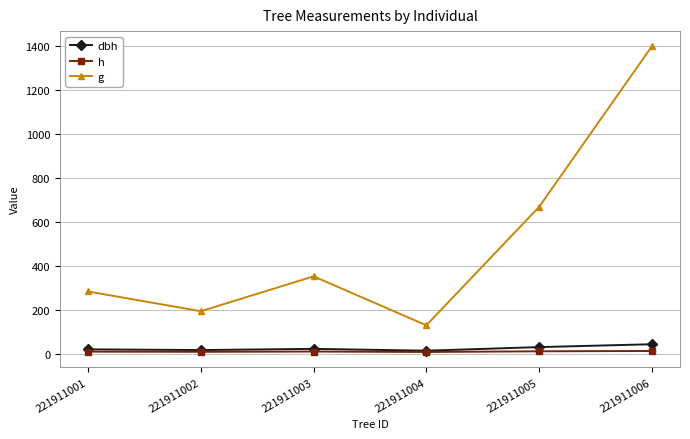

Is the value of g at 221911002 greater than the value of h at 221911002?

Yes